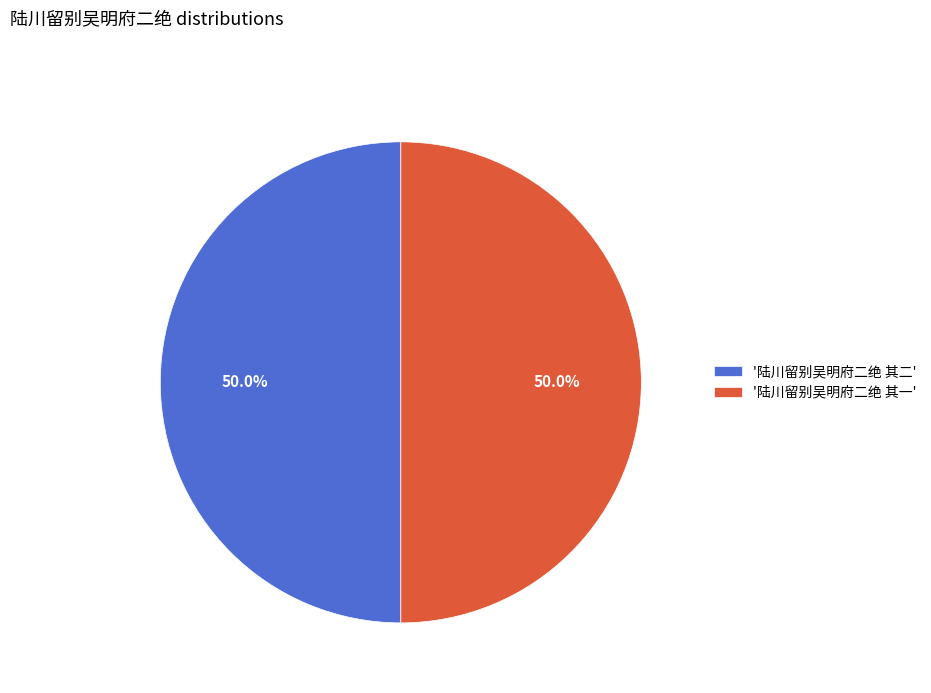

Is the sum of '陆川留别吴明府二绝 其二' and '陆川留别吴明府二绝 其一' greater than half?

Yes